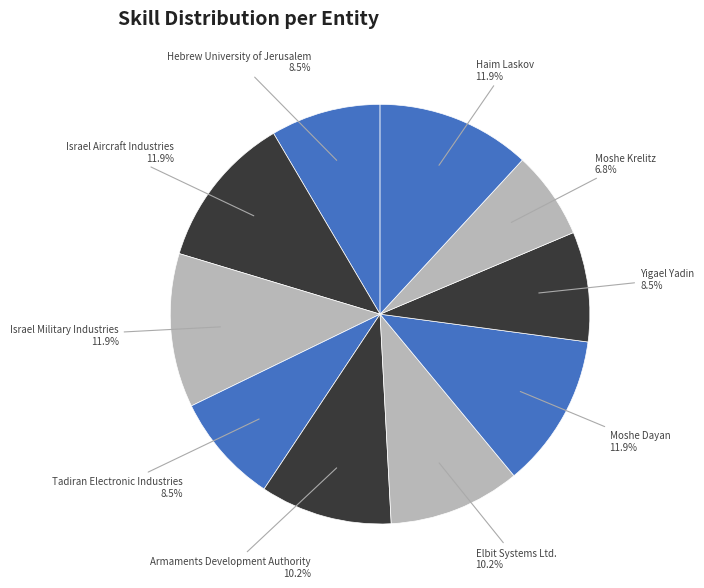

What percentage is the Israel Aircraft Industries slice, to the nearest percent?

12%